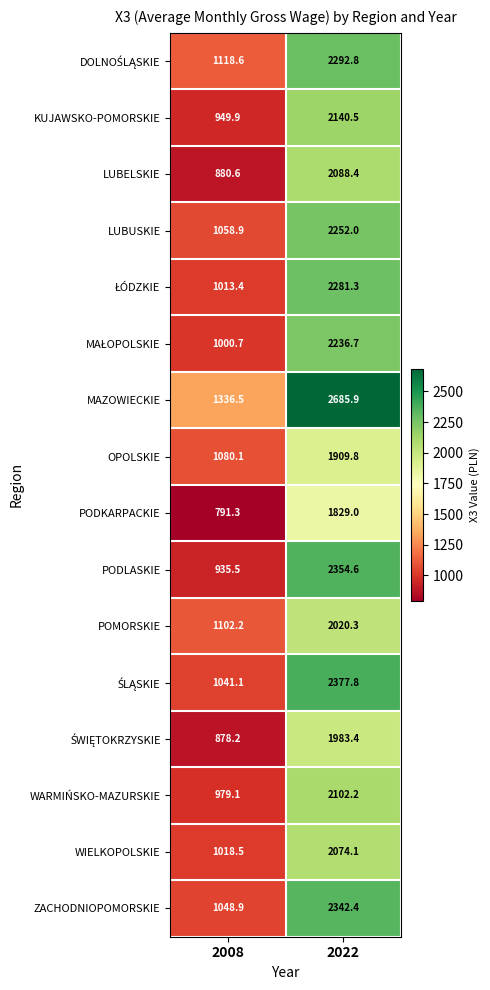

The value of ZACHODNIOPOMORSKIE at 2022 is 2342.4. True or false?

True